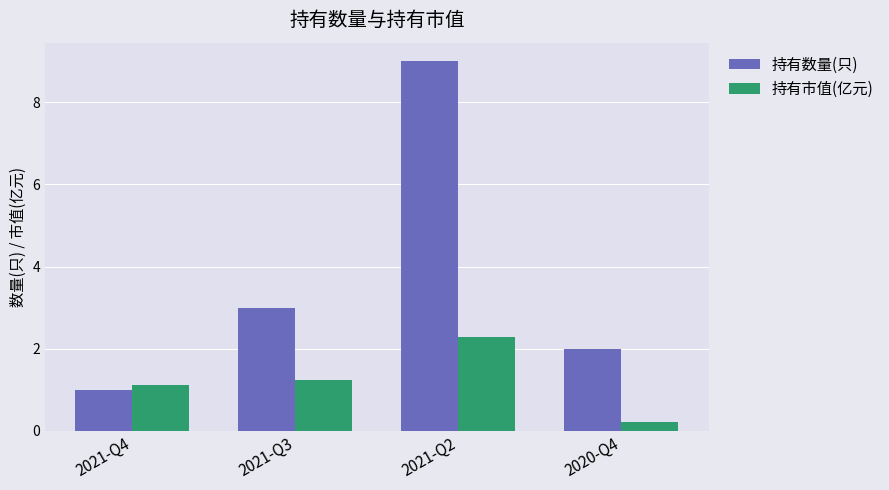

Which series has the widest spread of values?

持有数量(只)